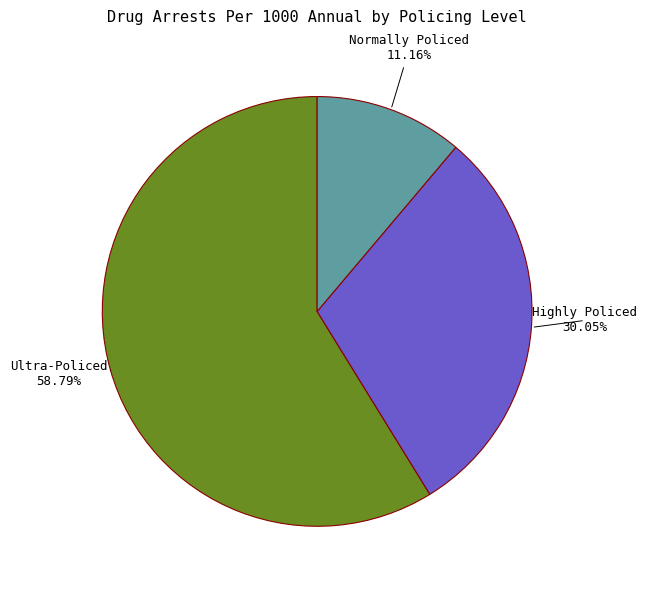

Is there any slice that represents more than half of the pie?

Yes